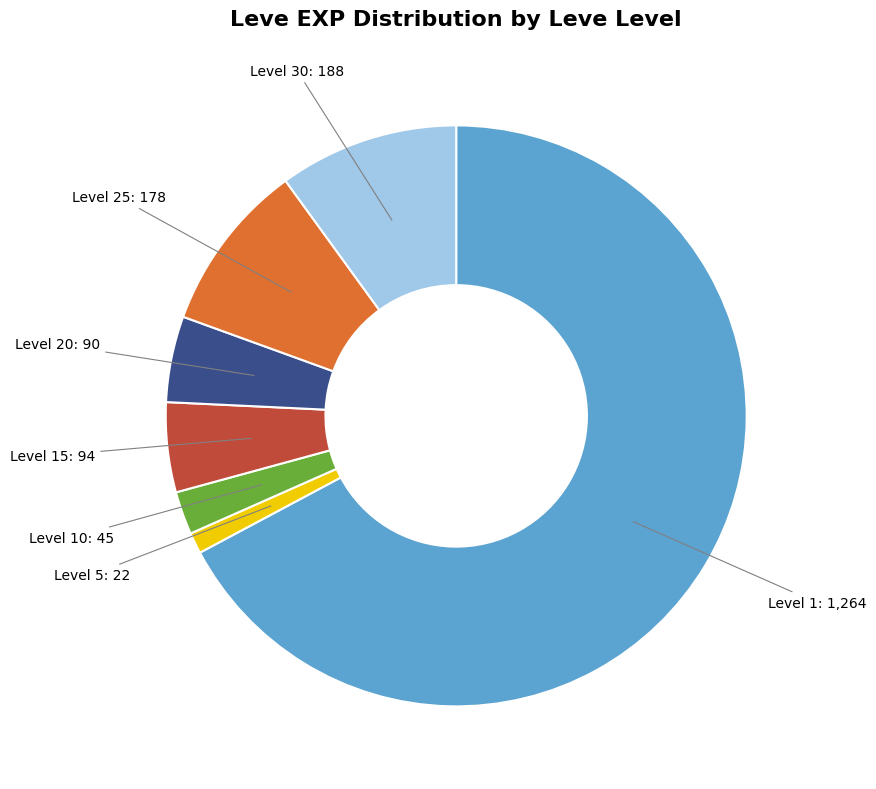

What is the smallest slice in the pie chart?

Level 5